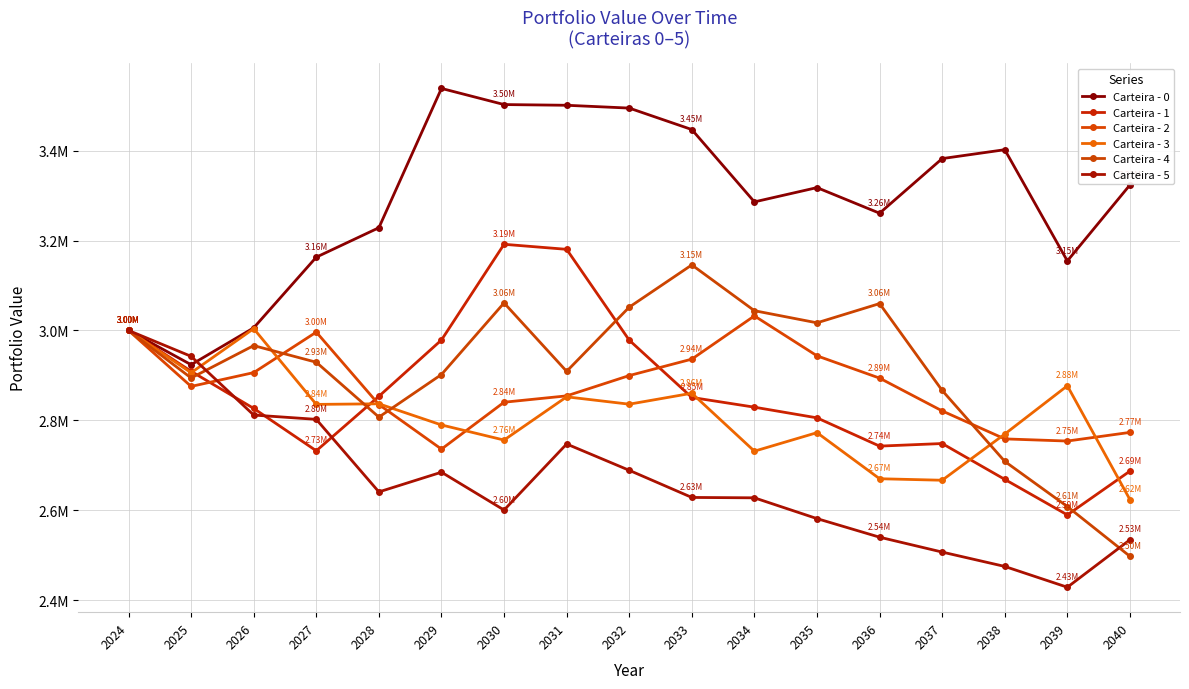

Where is the first local minimum for Carteira - 1?

2027